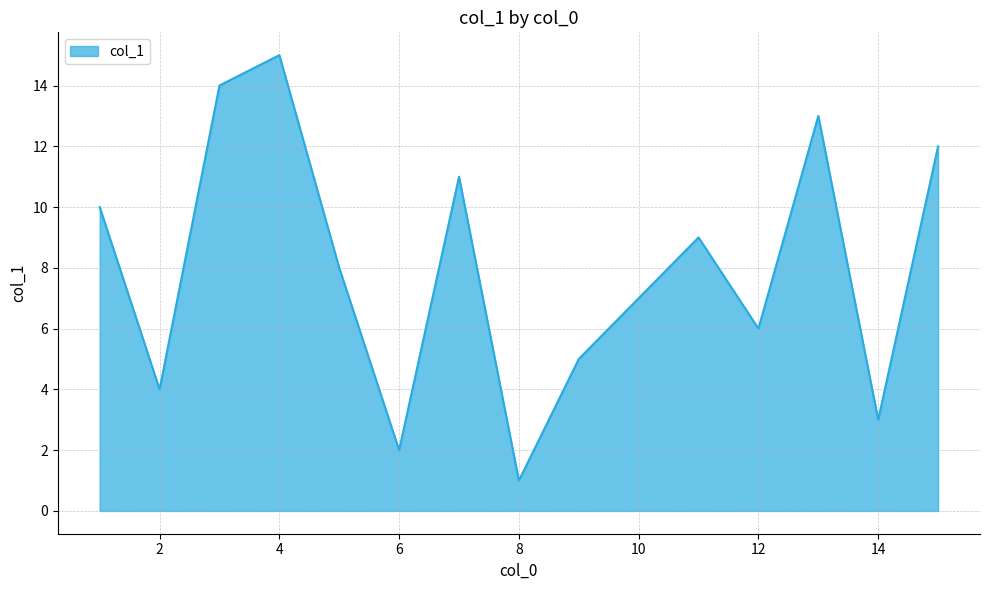

What is the maximum value shown in the chart?

15